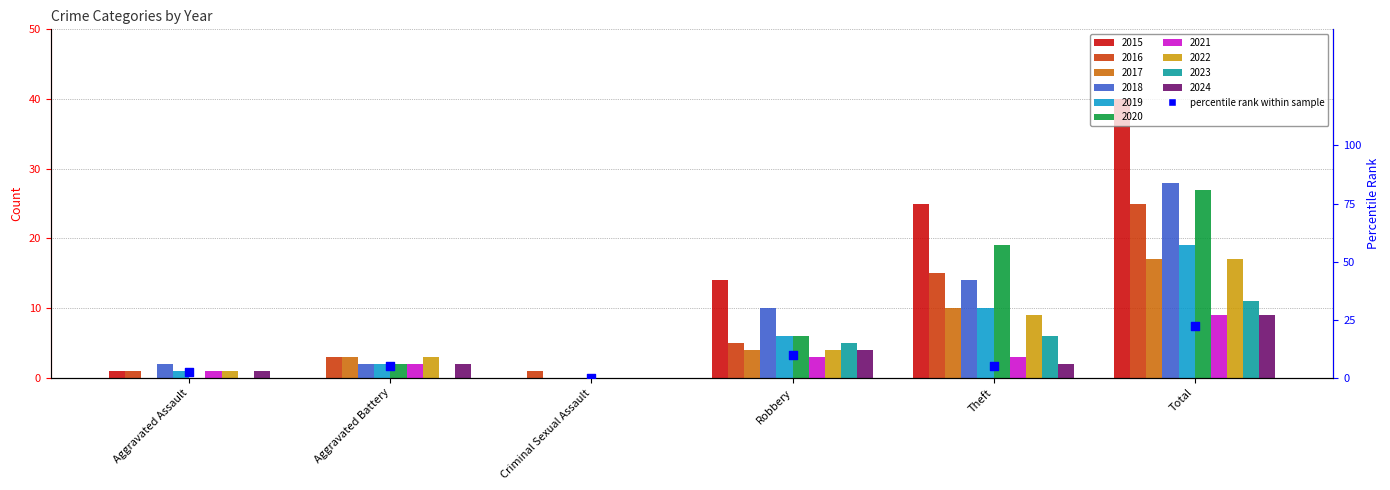

Approximately how many times larger is the value at Total compared to Robbery?

2.2